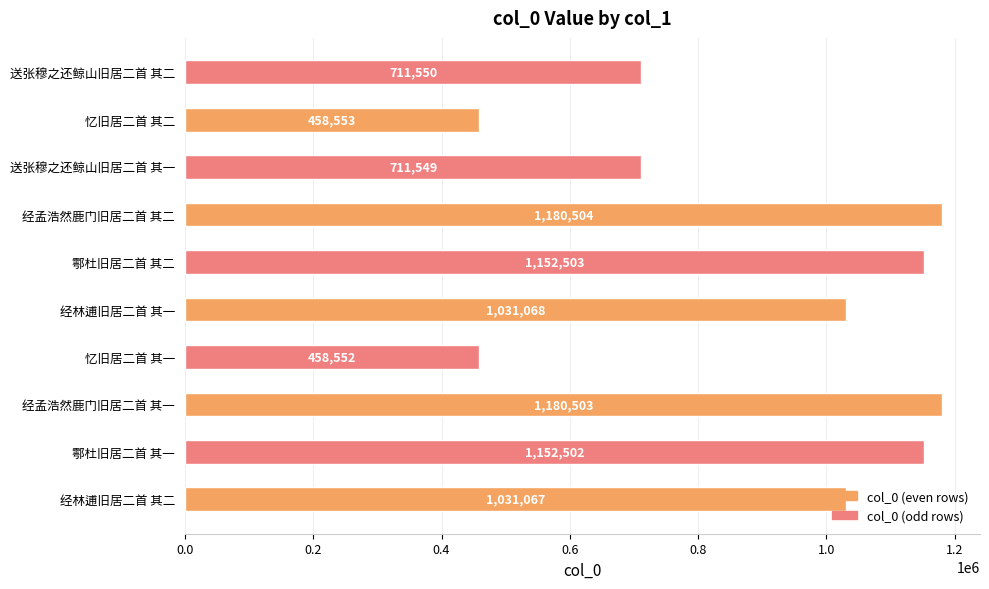

Which category has the highest value across all series?

经孟浩然鹿门旧居二首 其二